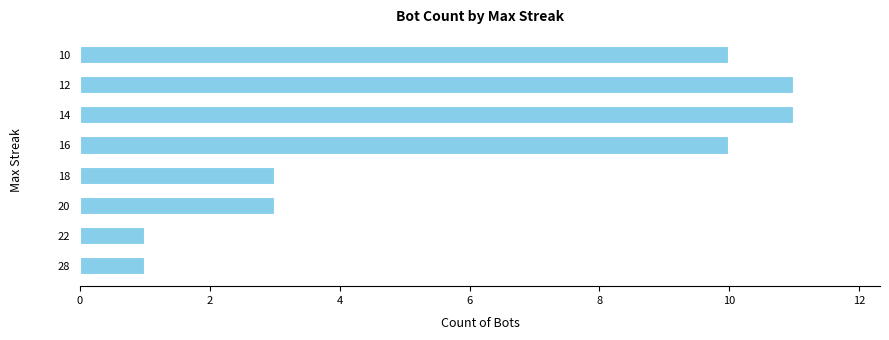

What is the sum of all values?

50